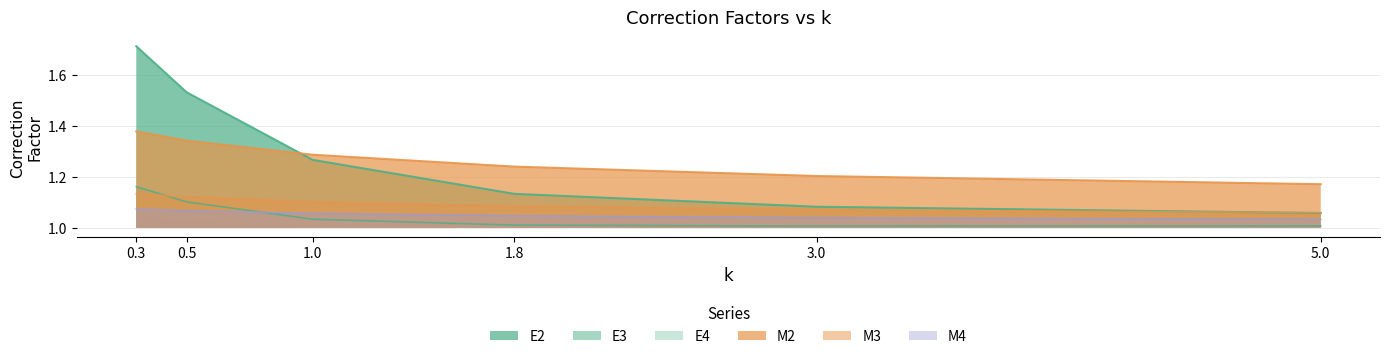

Is it true that M3 equals 0.5 at 0.3?

False